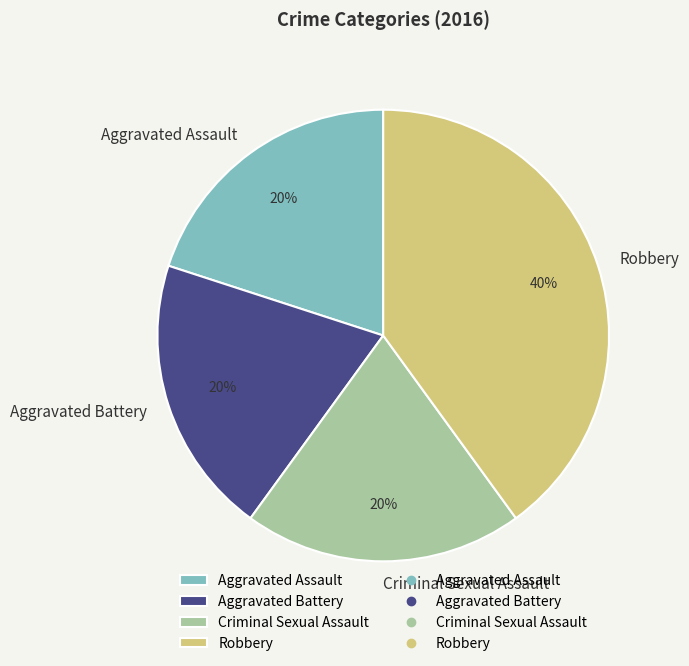

How many slices are in this pie chart?

4